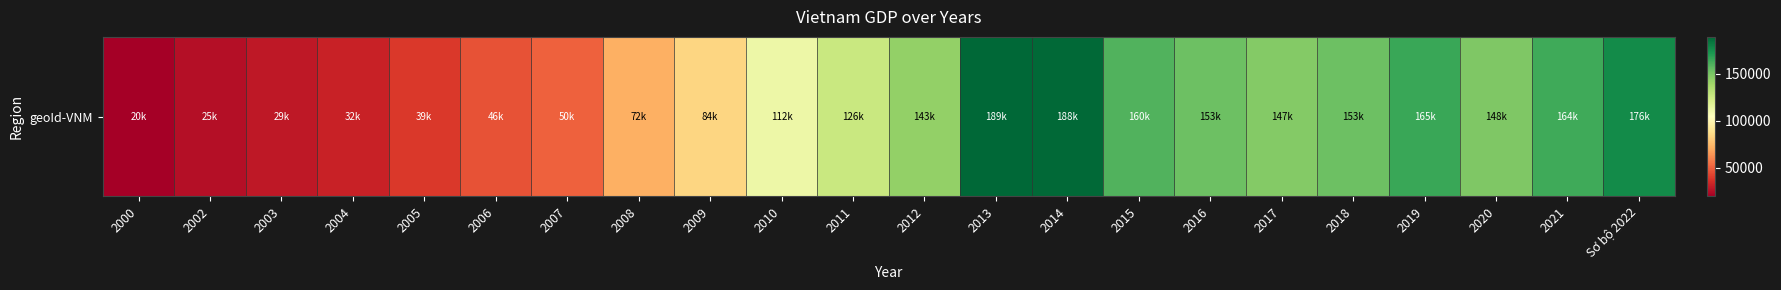

At which category does the chart reach its minimum across all series?

2000